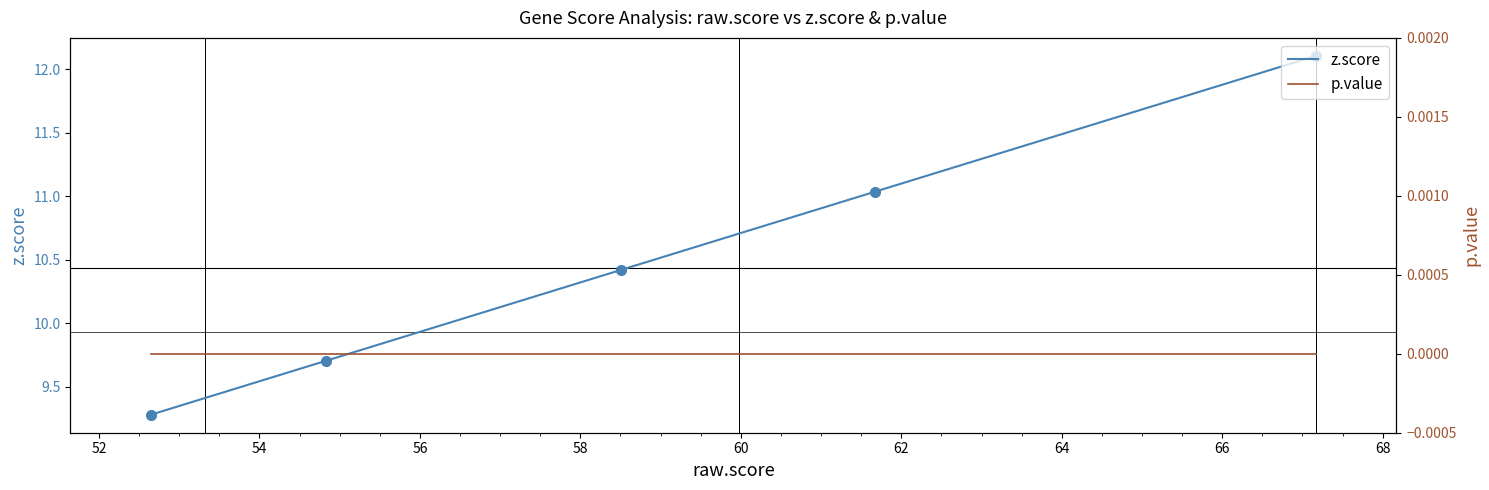

What is the average value of the z.score series?

10.4